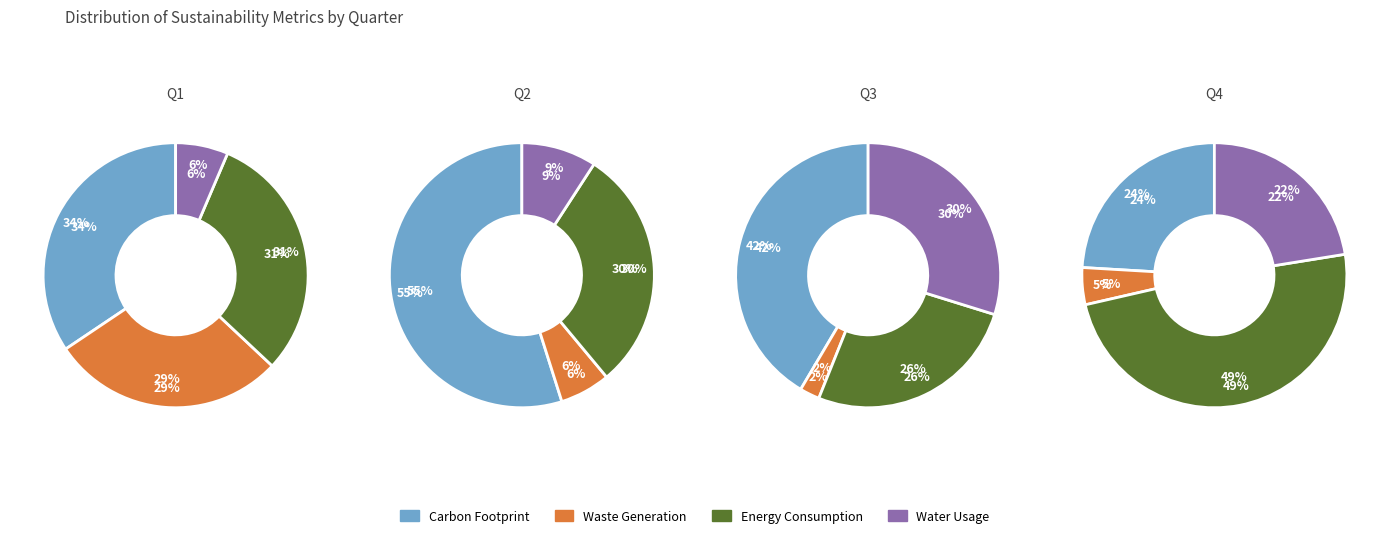

Count the number of slices in the pie.

4